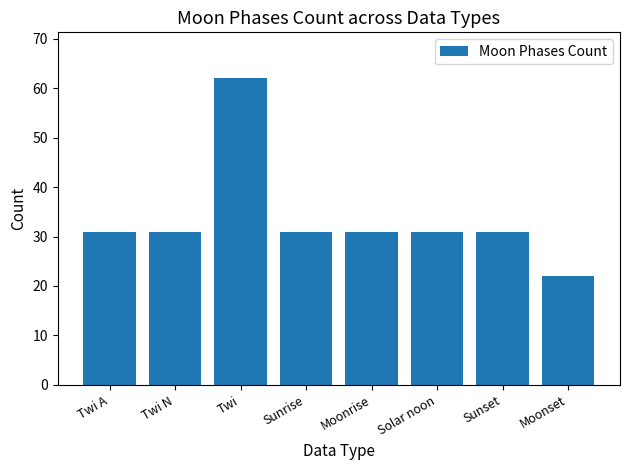

Which label corresponds to the largest value in the chart?

Twi